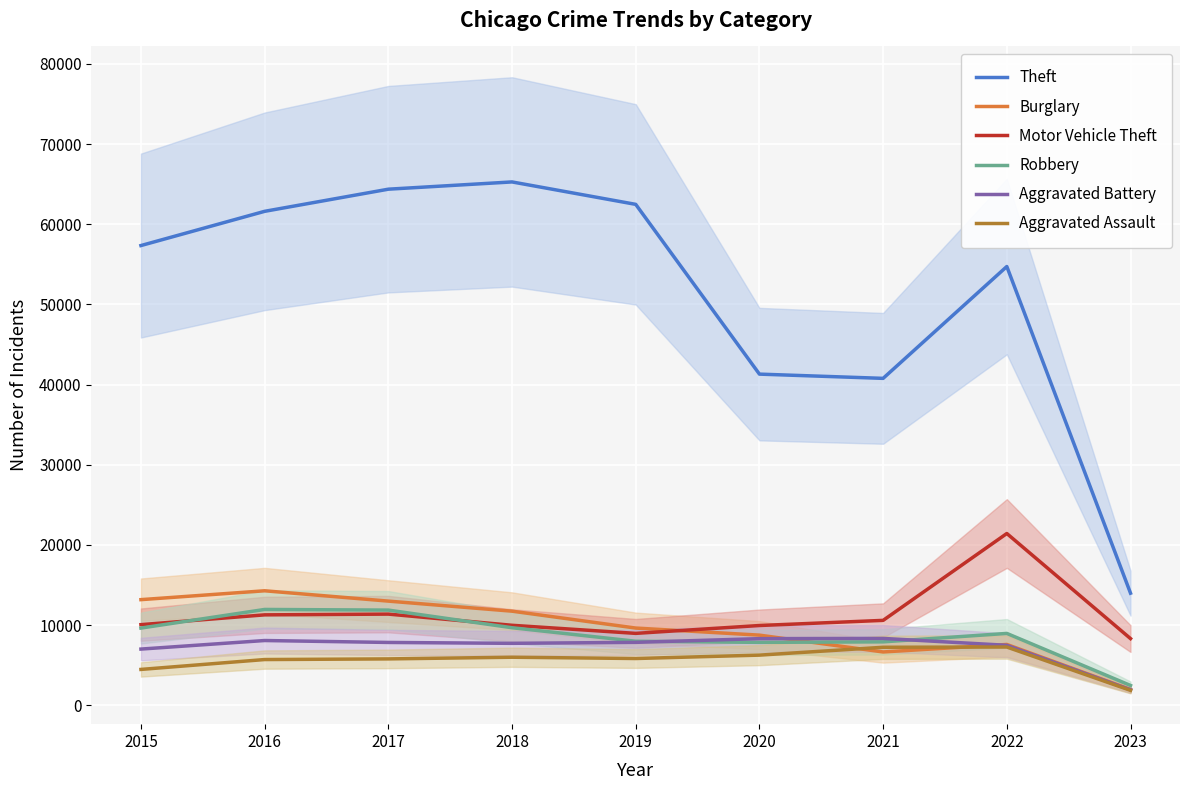

Reading left to right, transcribe all the data shown in this chart.

Theft: 57350	61619	64381	65286	62488	41314	40785	54736	13990
Burglary: 13184	14289	13001	11746	9639	8757	6658	7594	1979
Motor Vehicle Theft: 10068	11286	11380	9985	8977	9957	10599	21434	8324
Robbery: 9638	11960	11880	9680	7994	7855	7919	8971	2479
Aggravated Battery: 7018	8085	7845	7734	7857	8319	8348	7488	1933
Aggravated Assault: 4480	5712	5793	6001	5841	6263	7243	7274	1868